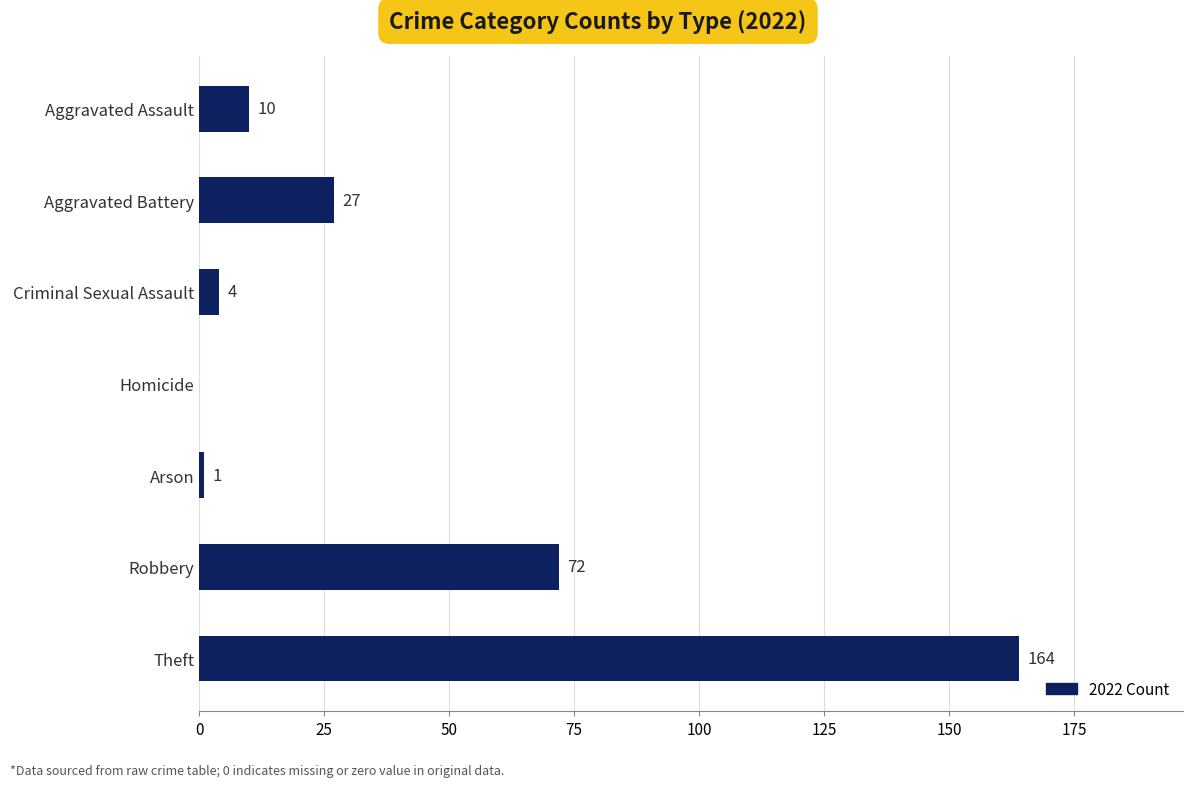

What is the ratio of the value at Robbery to the value at Arson?

72.0